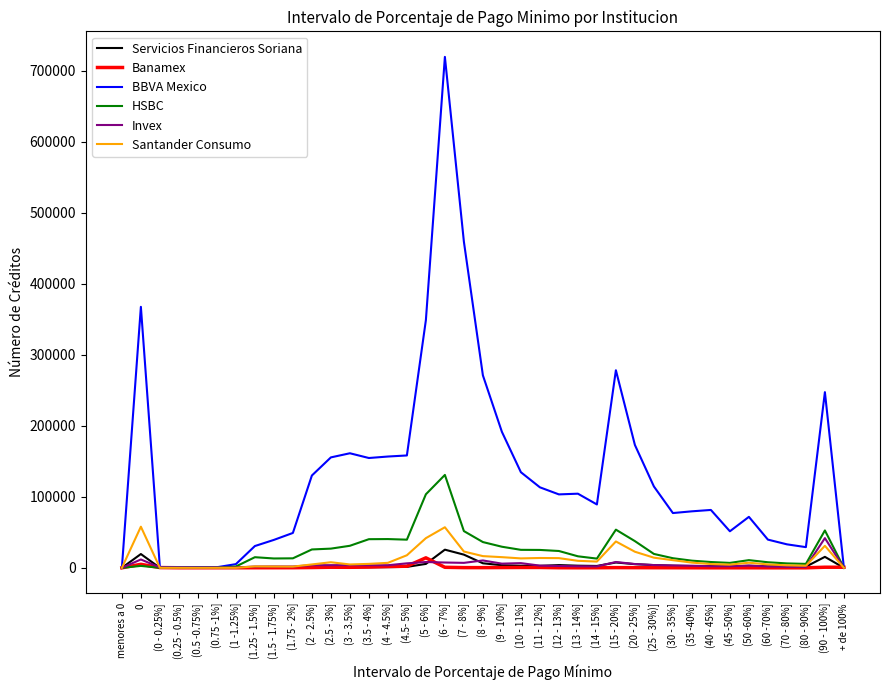

At which category does the chart reach its peak across all series?

(6 - 7%]